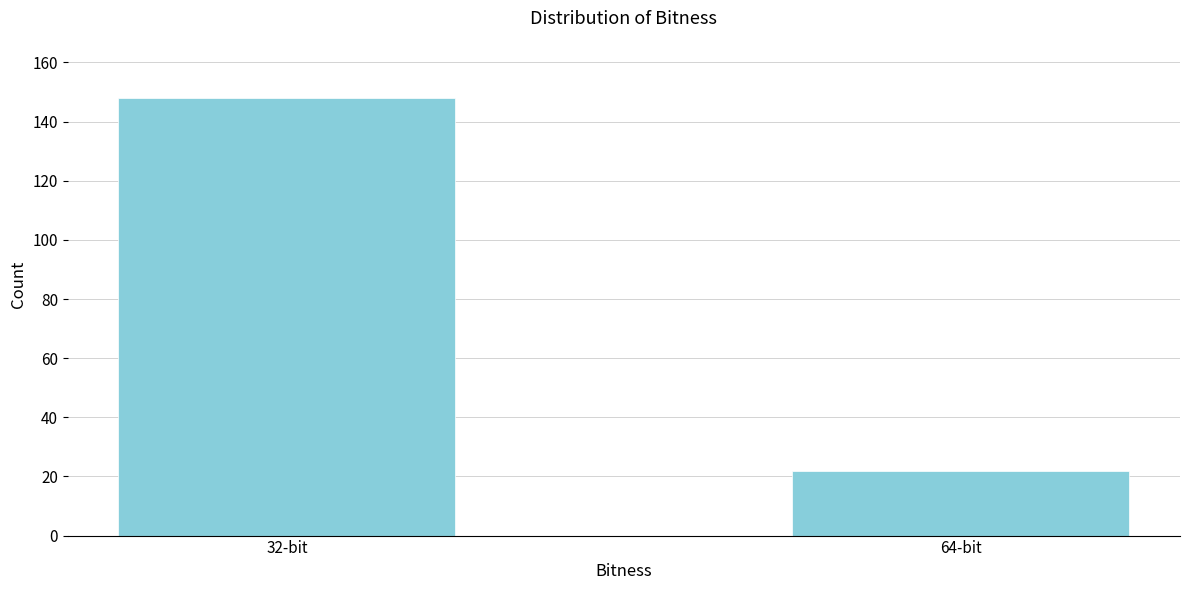

Reading left to right, what are all the values shown in this chart?

148	22